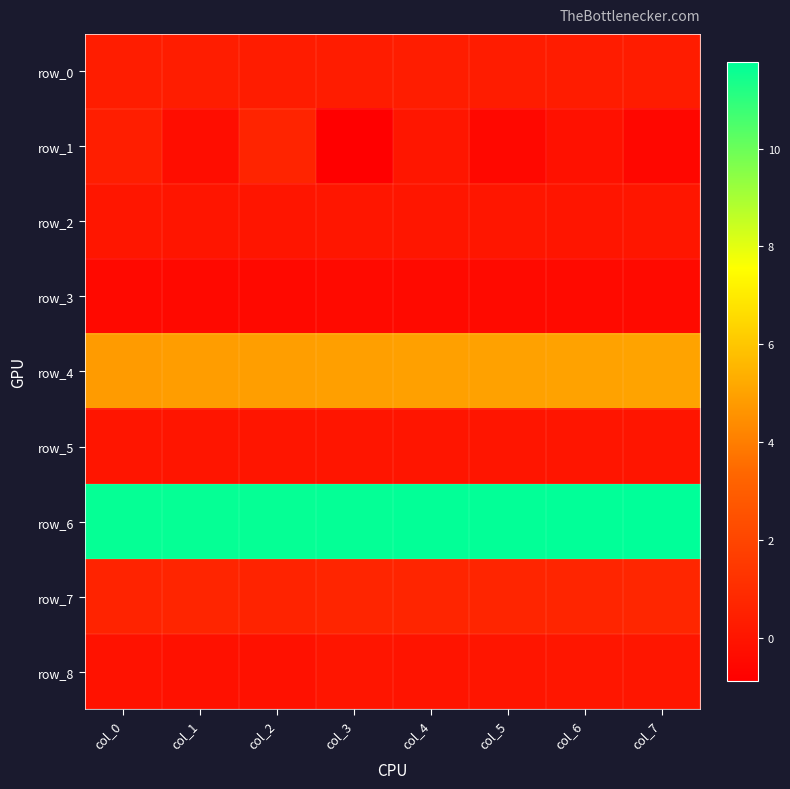

Count the number of data series in this chart.

9